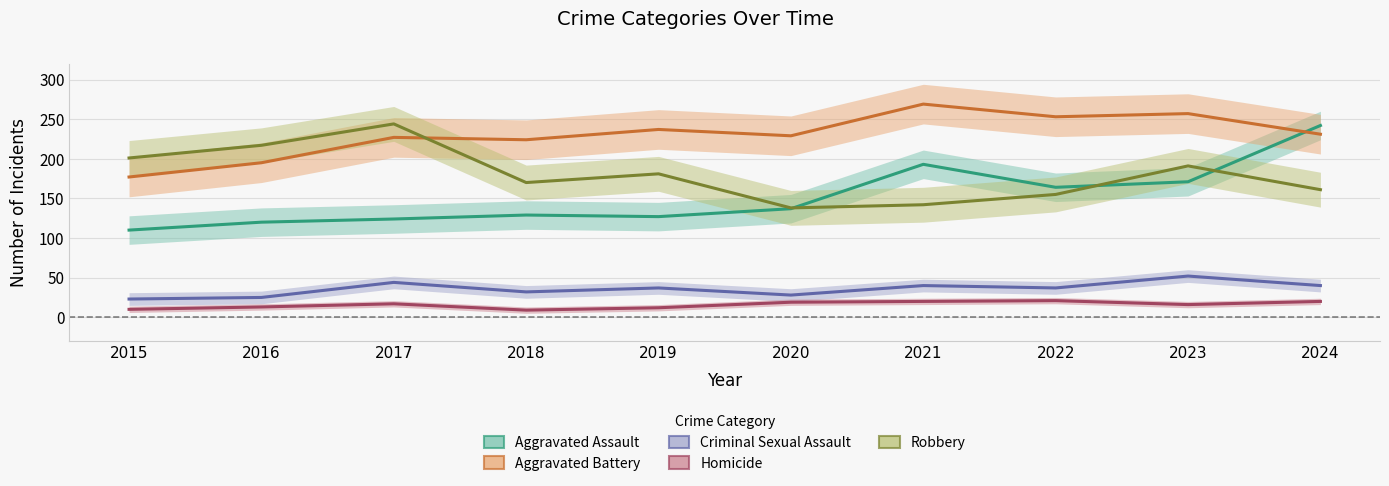

True or false: Homicide and Robbery intersect in this chart.

False